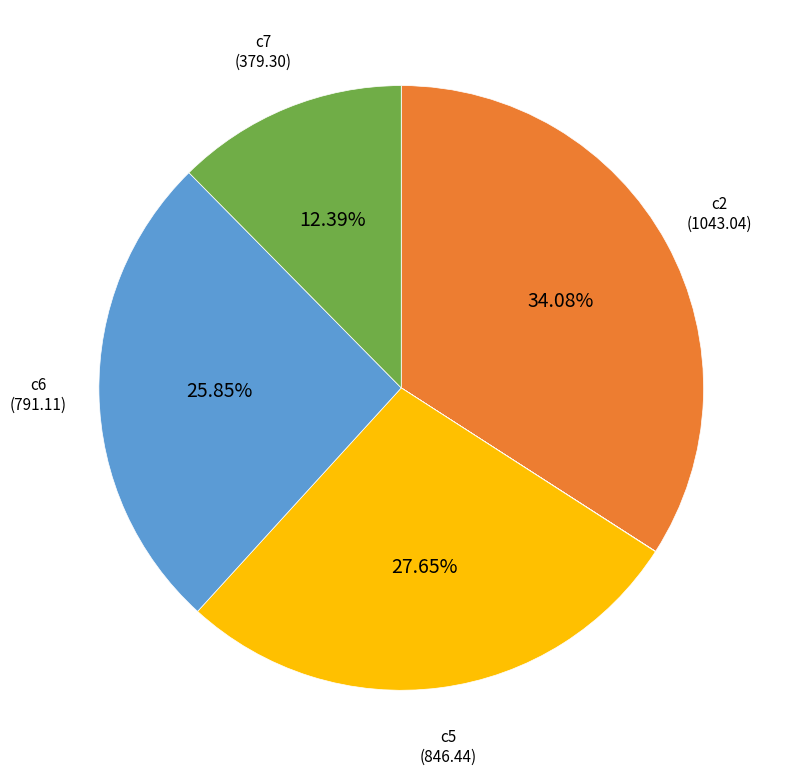

Does any single category account for the majority?

No